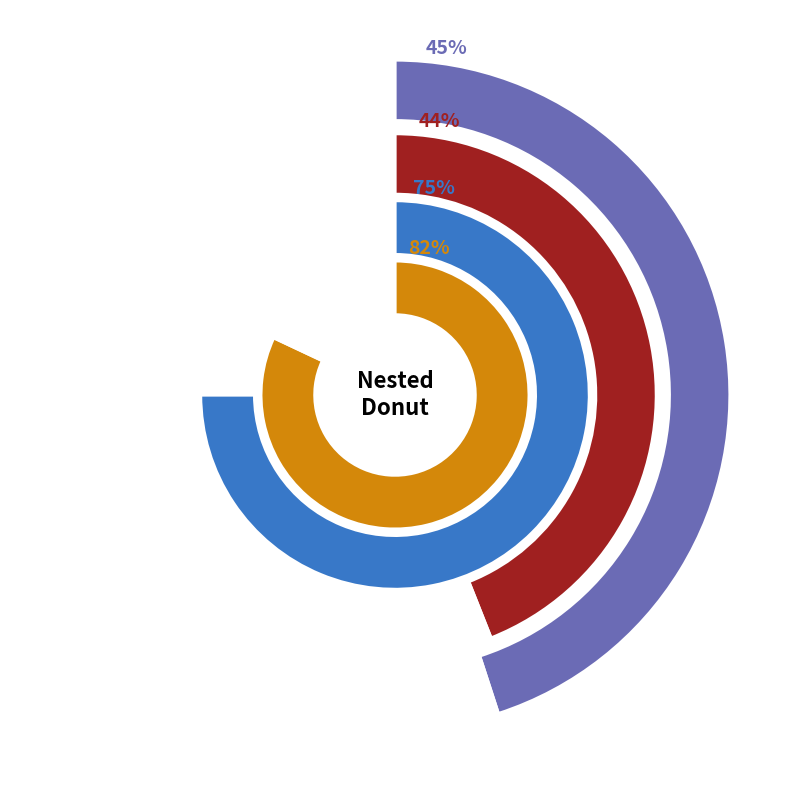

The 56 slice represents 24% of the pie. True or false?

False